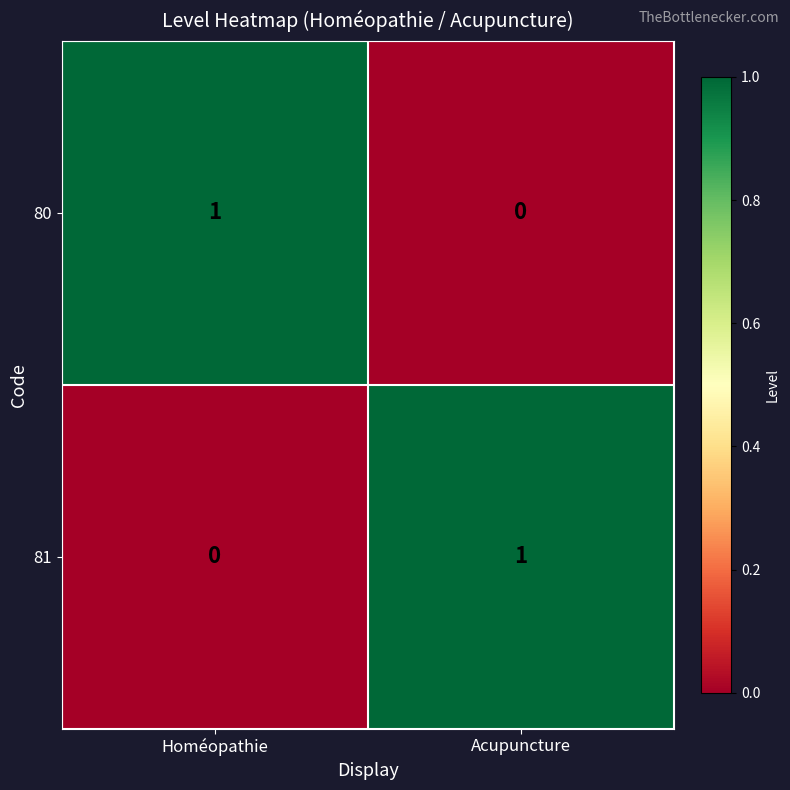

How many categories are shown in the chart?

2